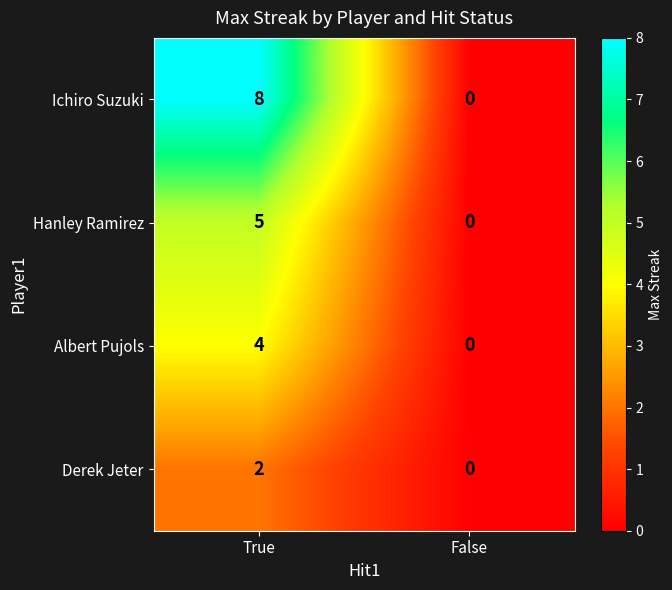

What is the difference between the maximum and minimum values in the Ichiro Suzuki series?

8